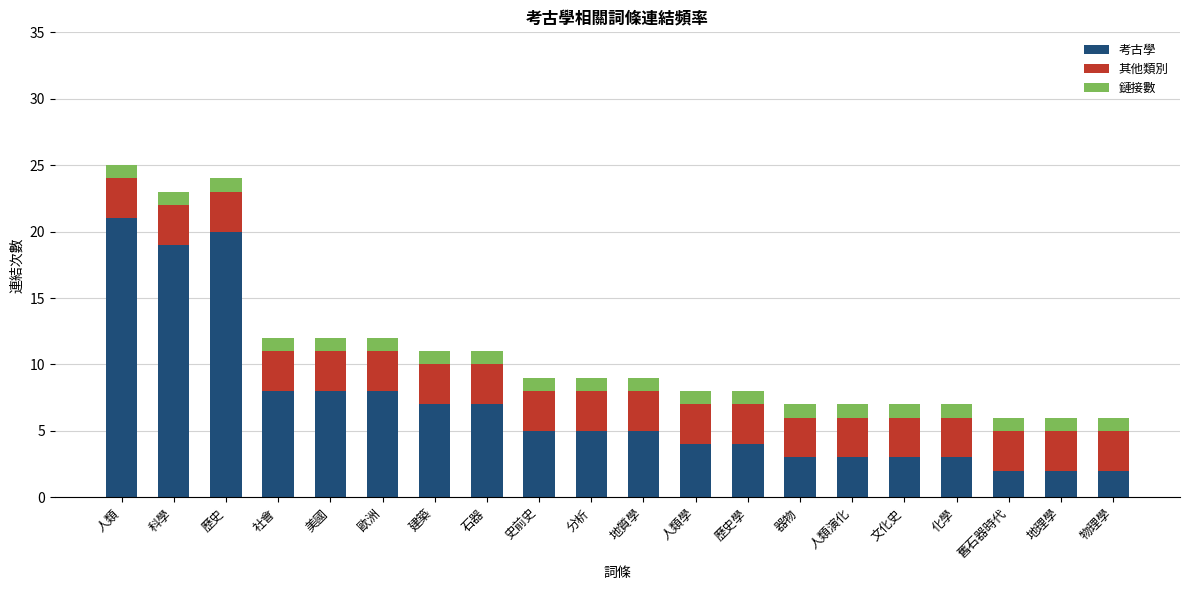

True or false: 考古學 has a value of 5 at 史前史.

True